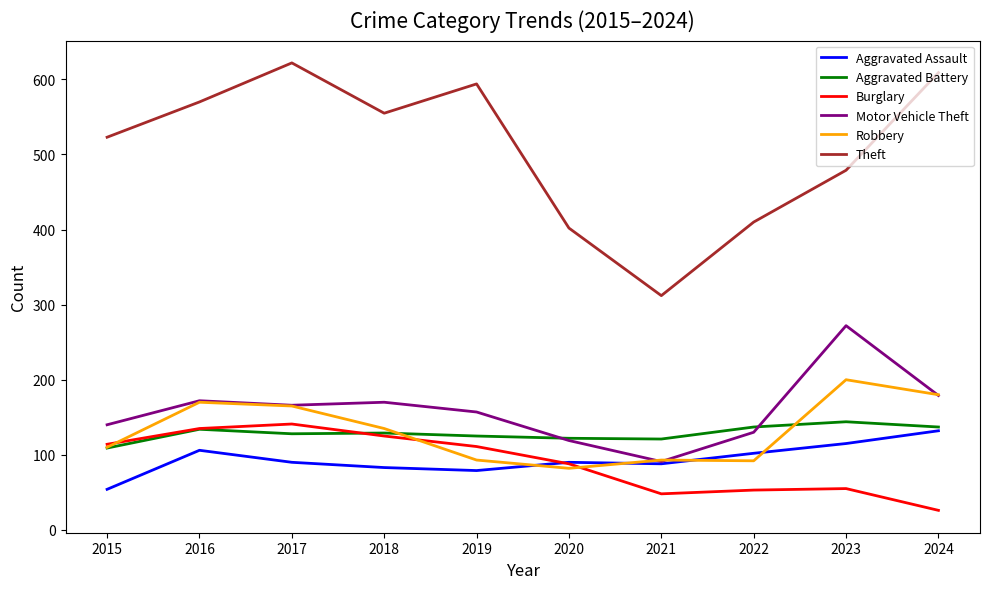

Read the Aggravated Assault value at 2015, to the nearest 5.

55